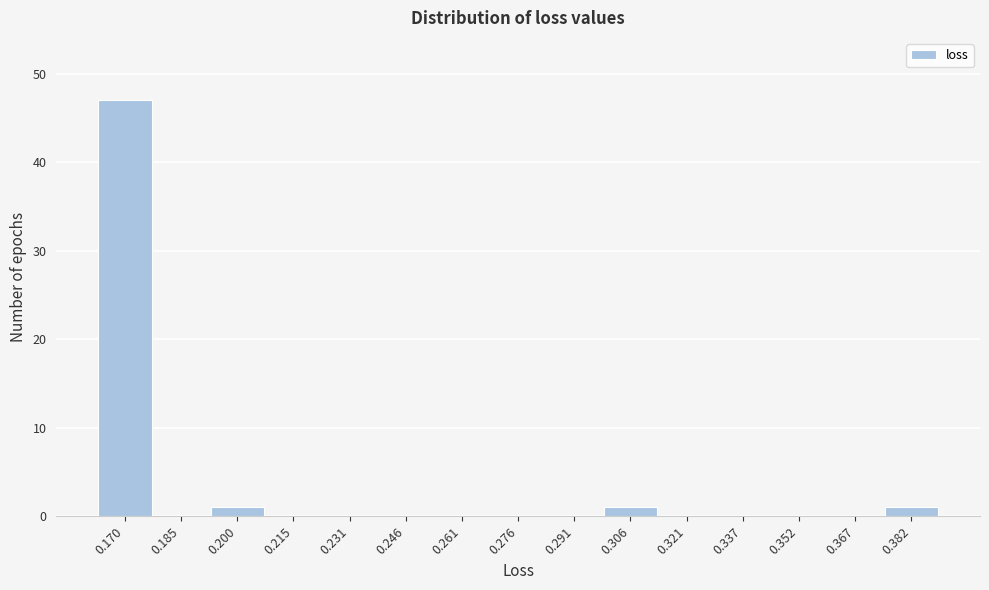

Reading left to right, what are all the values shown in this chart?

0.170=47	0.185=0	0.200=1	0.215=0	0.231=0	0.246=0	0.261=0	0.276=0	0.291=0	0.306=1	0.321=0	0.337=0	0.352=0	0.367=0	0.382=1